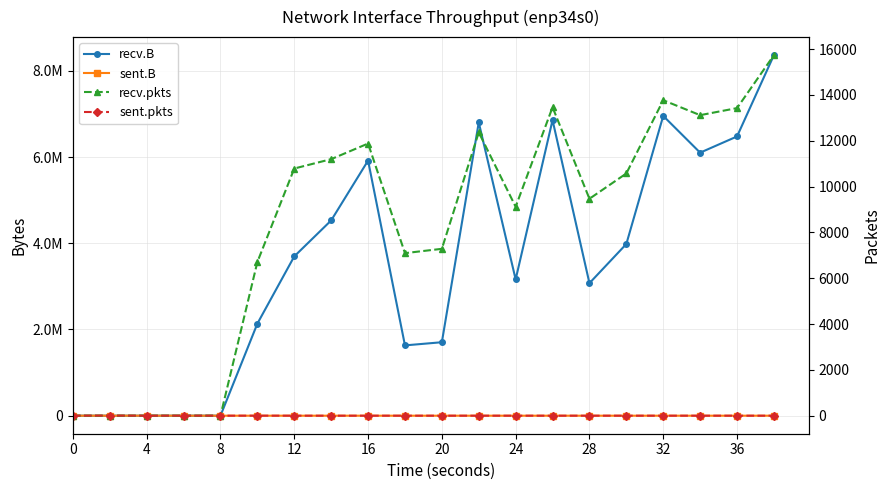

Does the chart have visible grid lines?

Yes